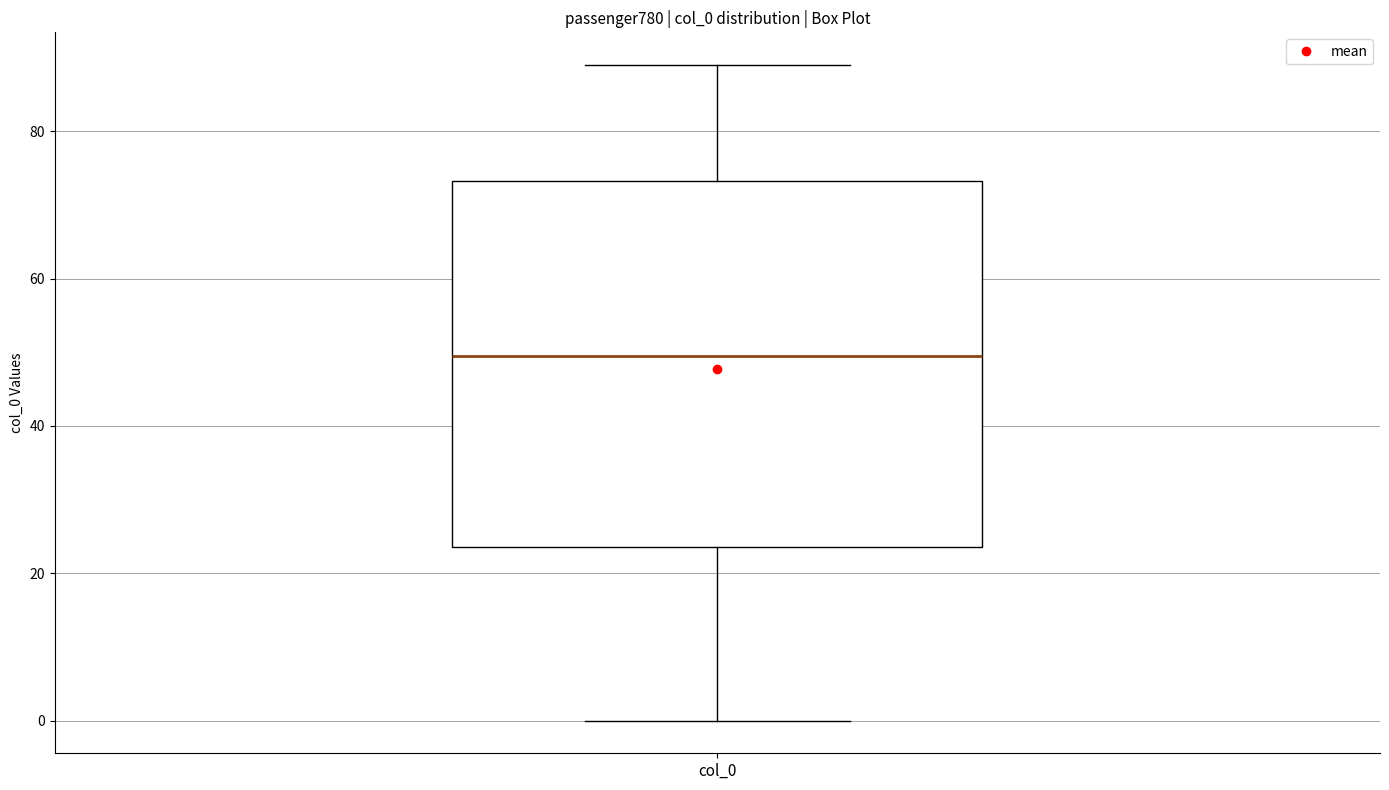

Where is the lower edge of the box for col_0 on the y-axis? The values are not printed on the chart, so give them approximately, as read against the axis.

24